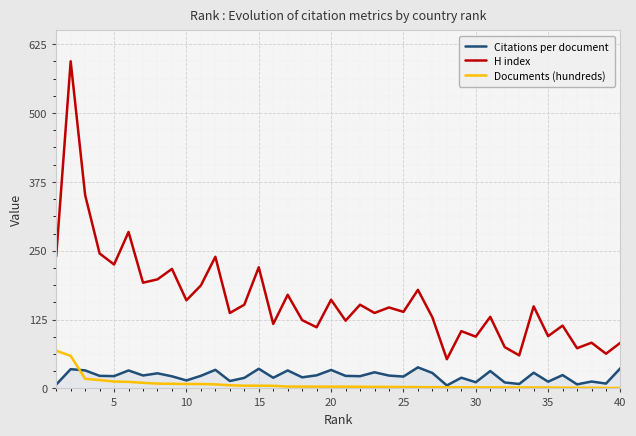

Which series has the widest spread of values?

H index